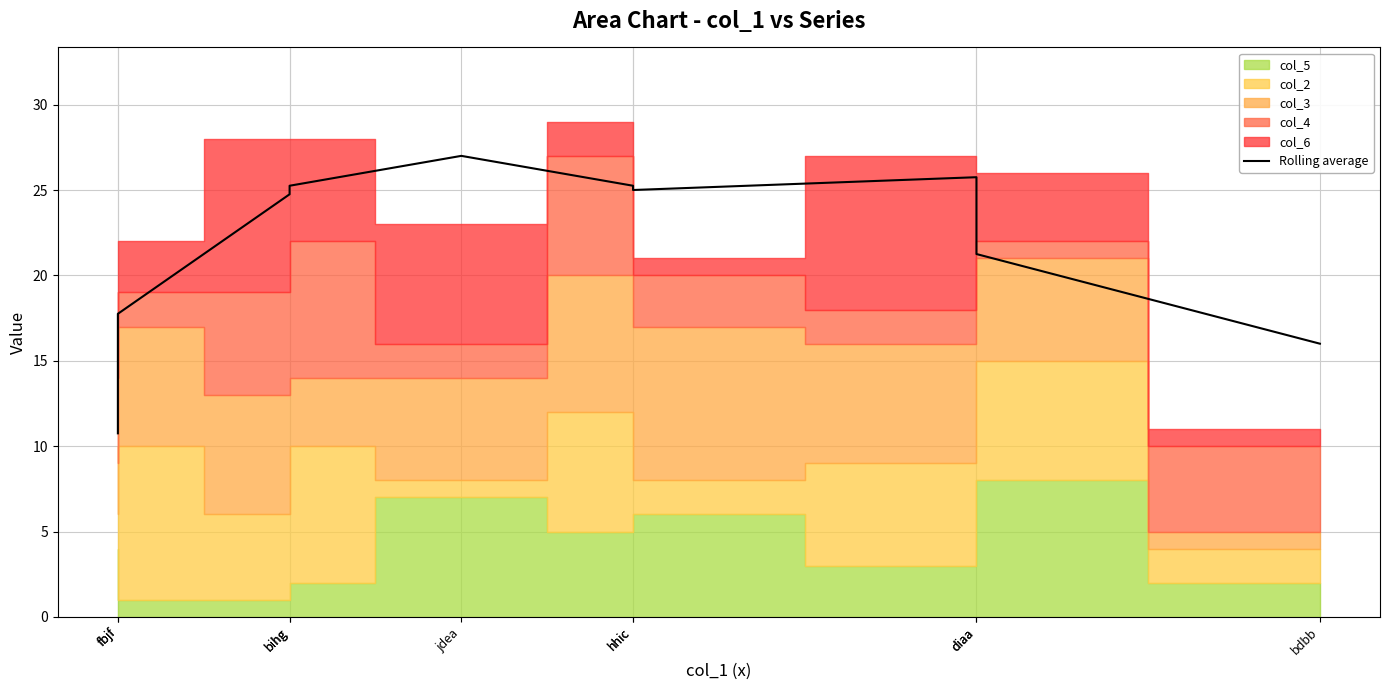

What is the smallest value displayed?

10.8